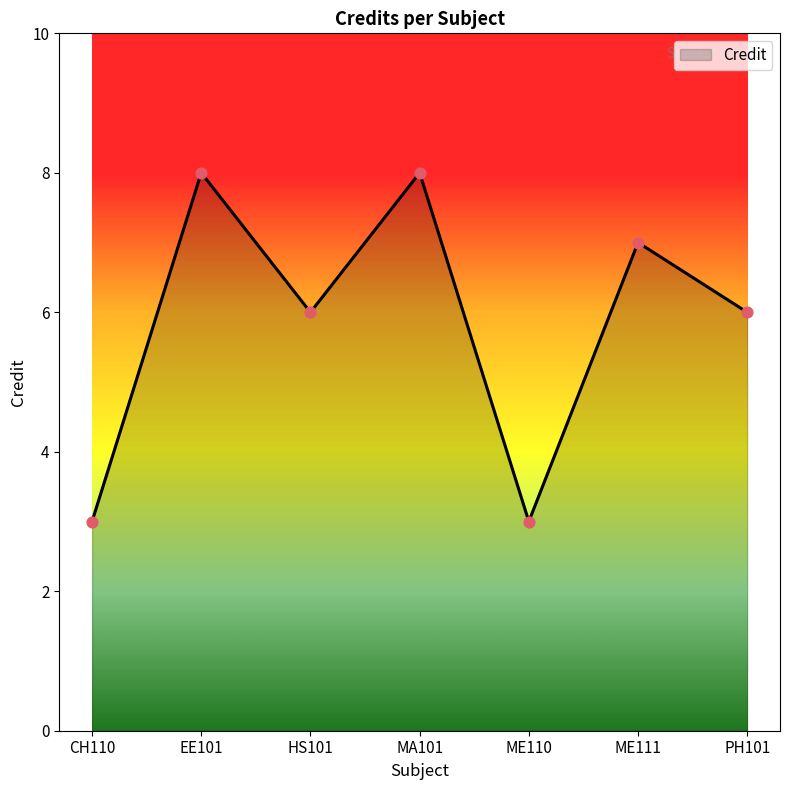

What is the change in value from MA101 to ME111?

-1